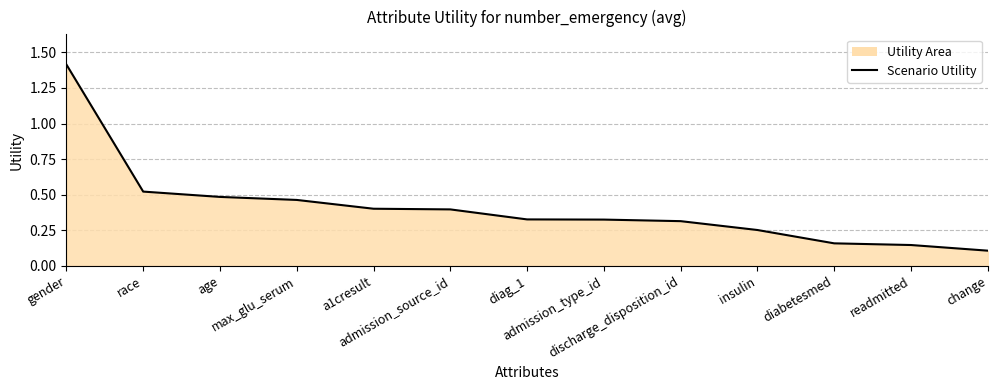

The chart shows a value of 0.5 at gender. True or false?

False